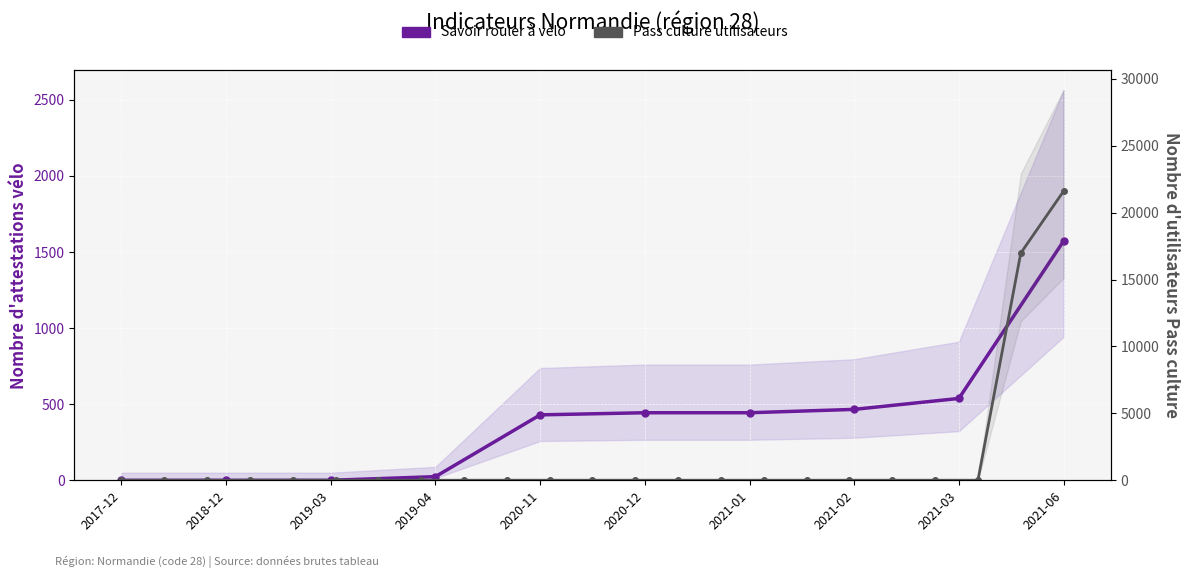

What is the change in value from 2017-12 to 2021-01?

+444